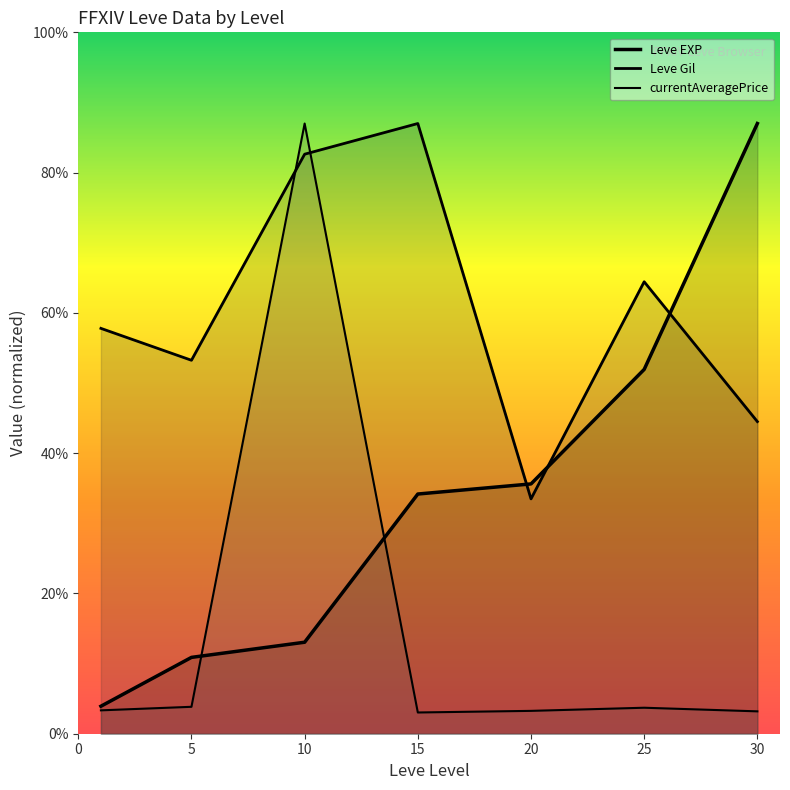

Which series has the largest total across all categories?

Leve Gil